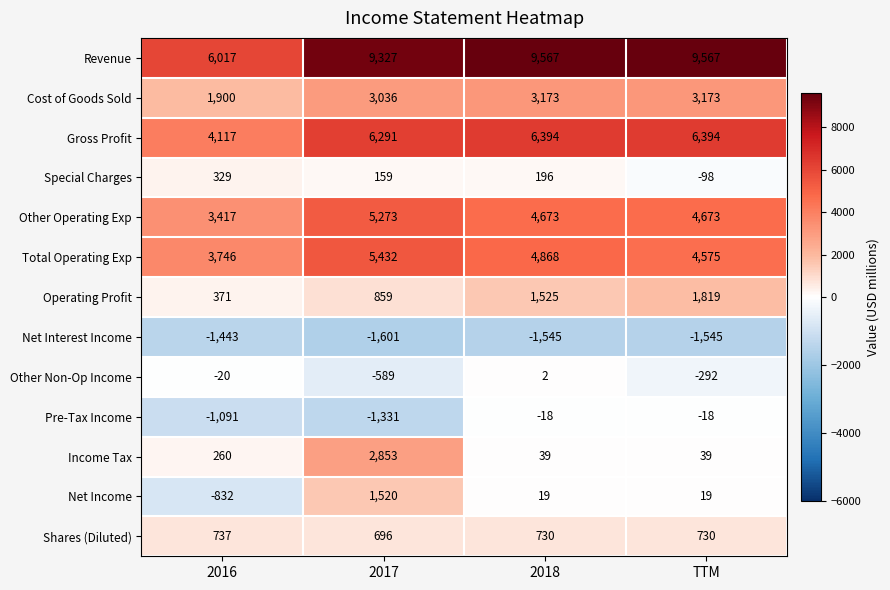

Which series has the largest total across all categories?

Revenue